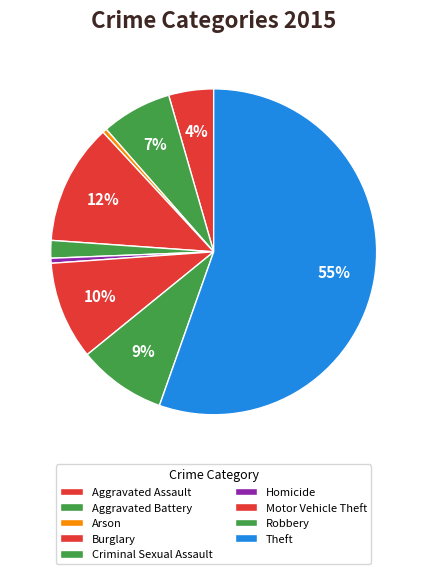

What percentage do Theft and Aggravated Assault together represent?

59.9%